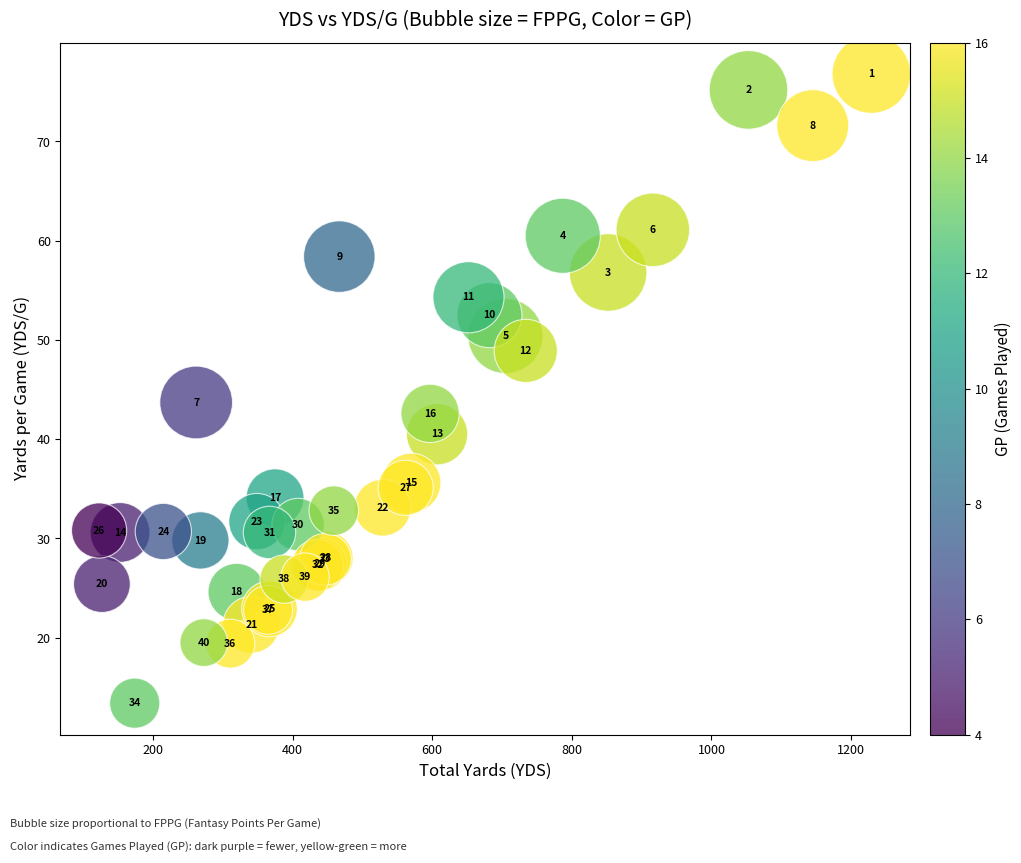

What Y value in the scatter plot is closest to 45?

43.7